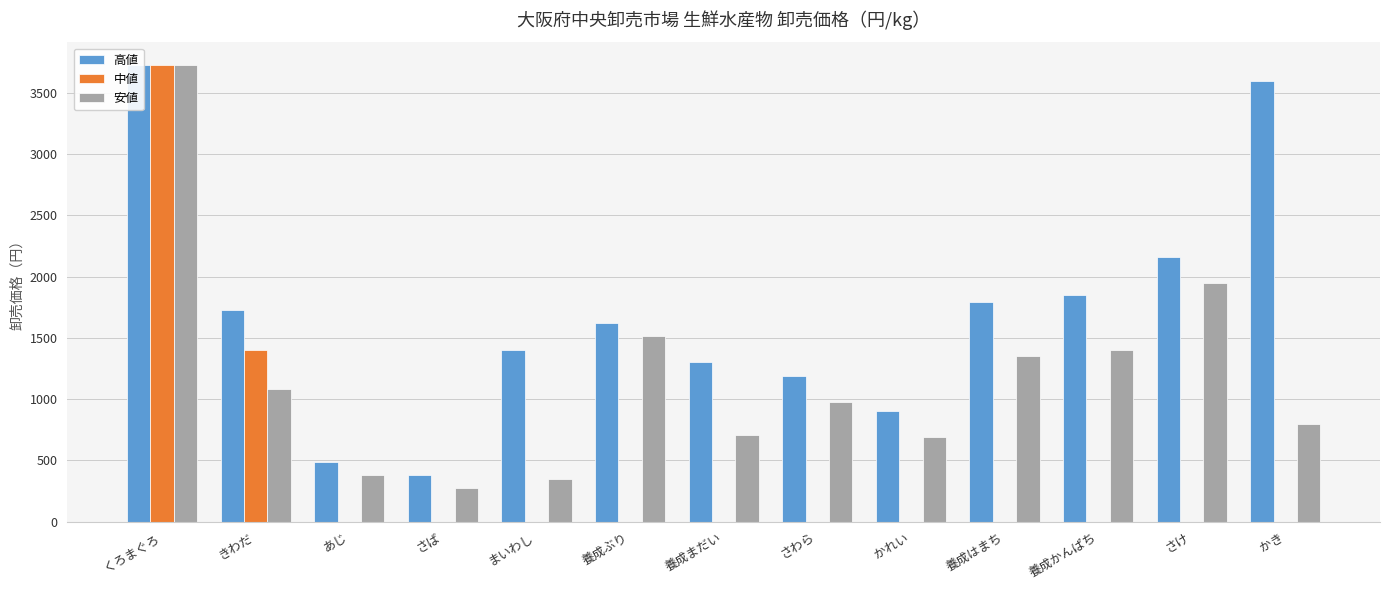

The 中値 series shows 0 at 養成まだい. True or false?

True